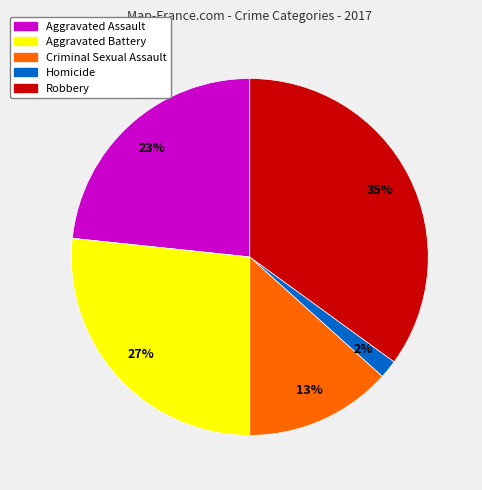

To the nearest percent, what is the average slice percentage?

20%